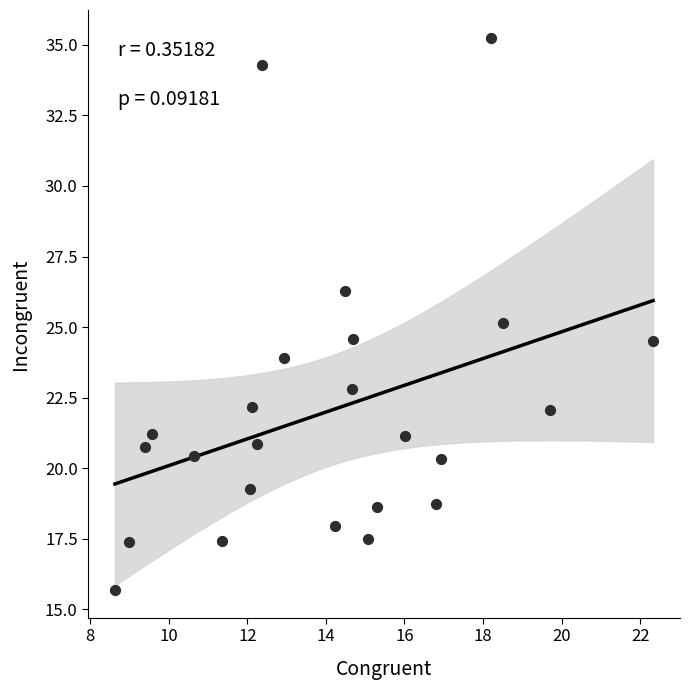

What is the range of X values (max minus min)?

13.7